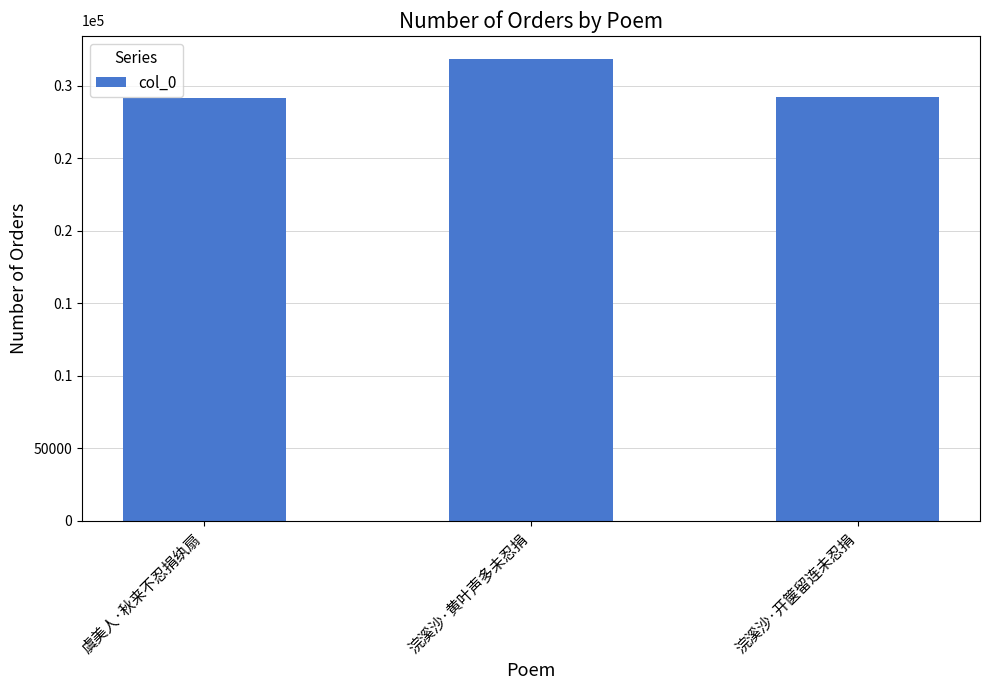

Are the bars horizontal?

No